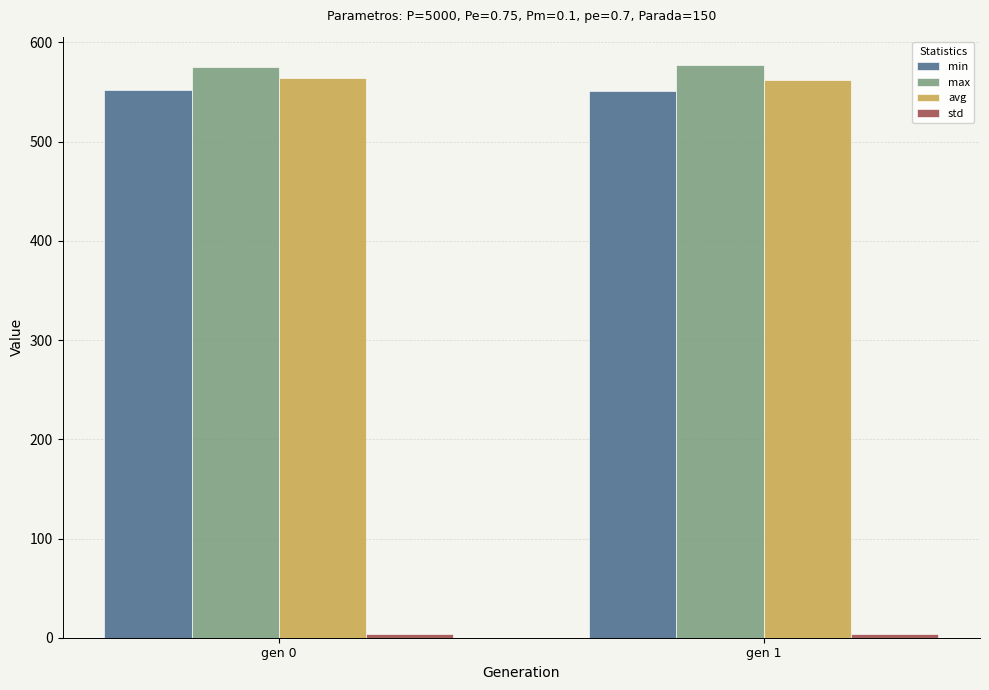

What is the greatest value displayed?

577.0